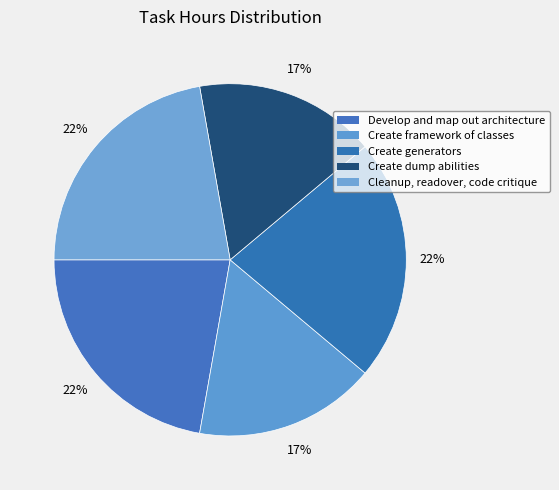

To the nearest percent, what portion does Develop and map out architecture represent?

22%